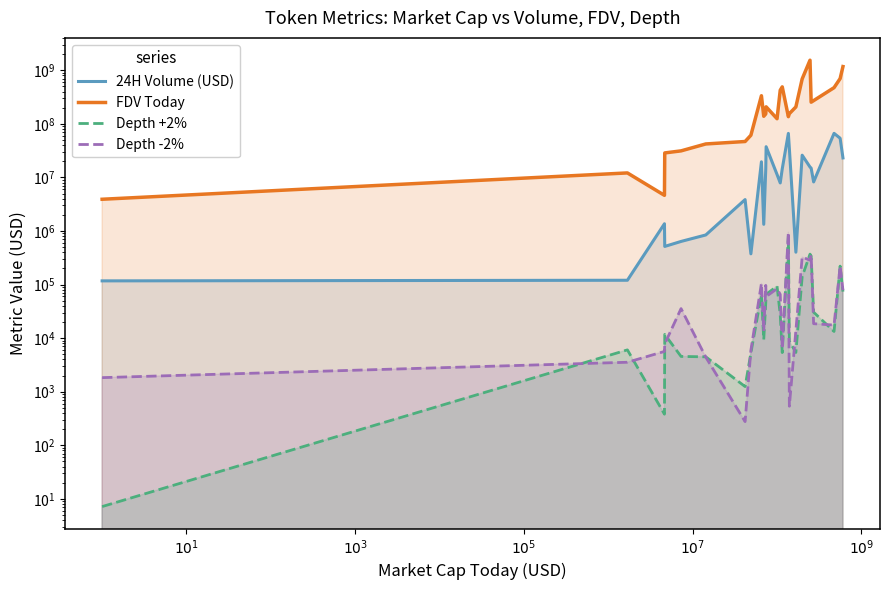

True or false: FDV Today and Depth -2% cross at least once.

False